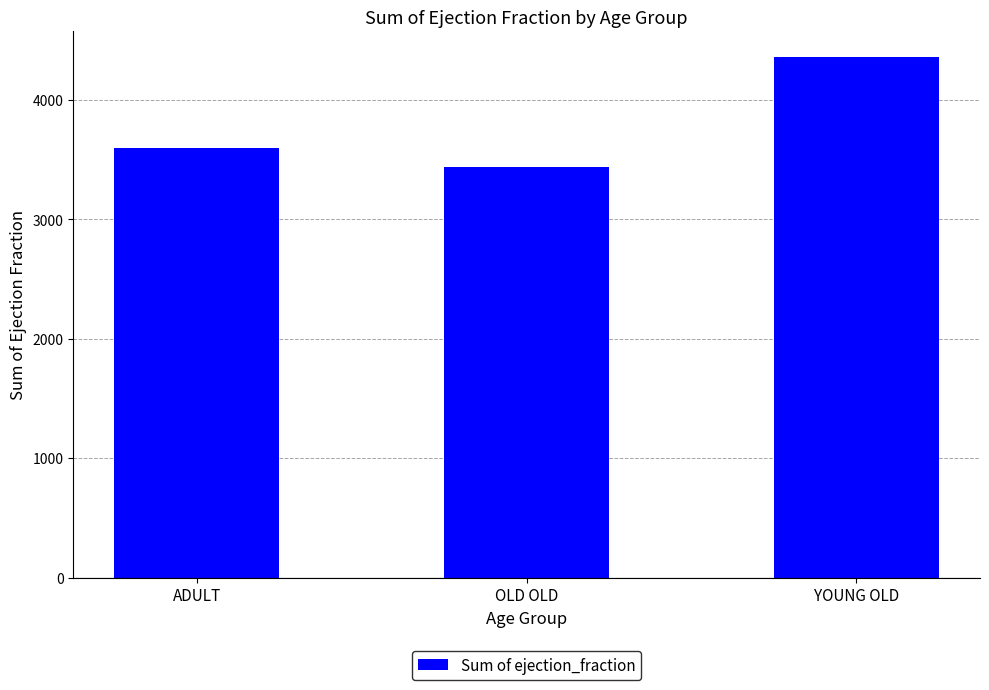

Is it true that the value at ADULT is 1836?

False